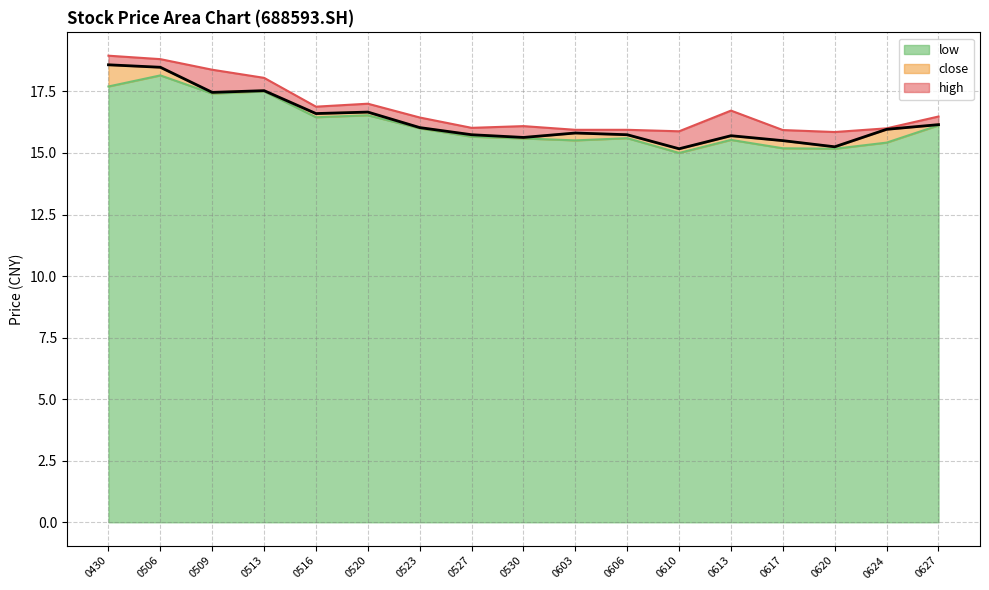

True or false: low has a value of 15.2 at 0617.

True